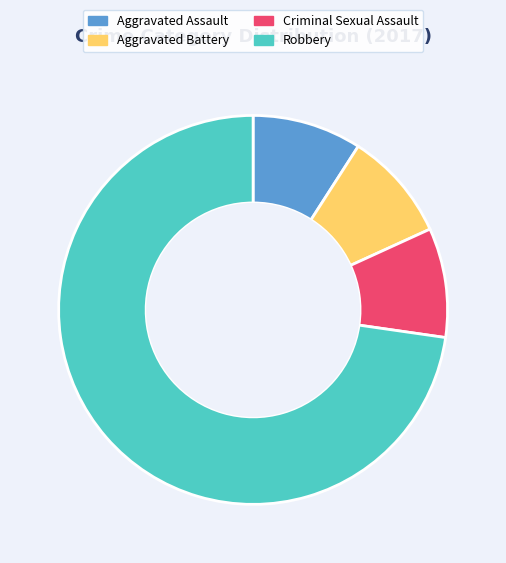

Is it true that Robbery is 73% of the pie?

True